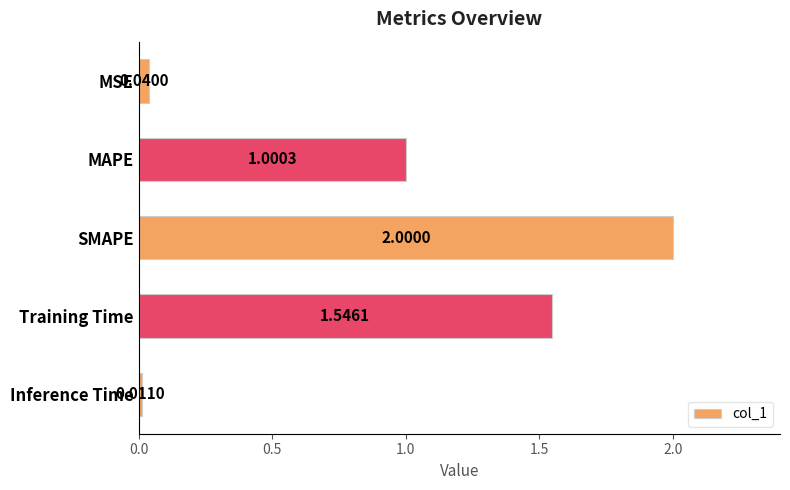

What is the label of the 4th bar from the top?

Training Time